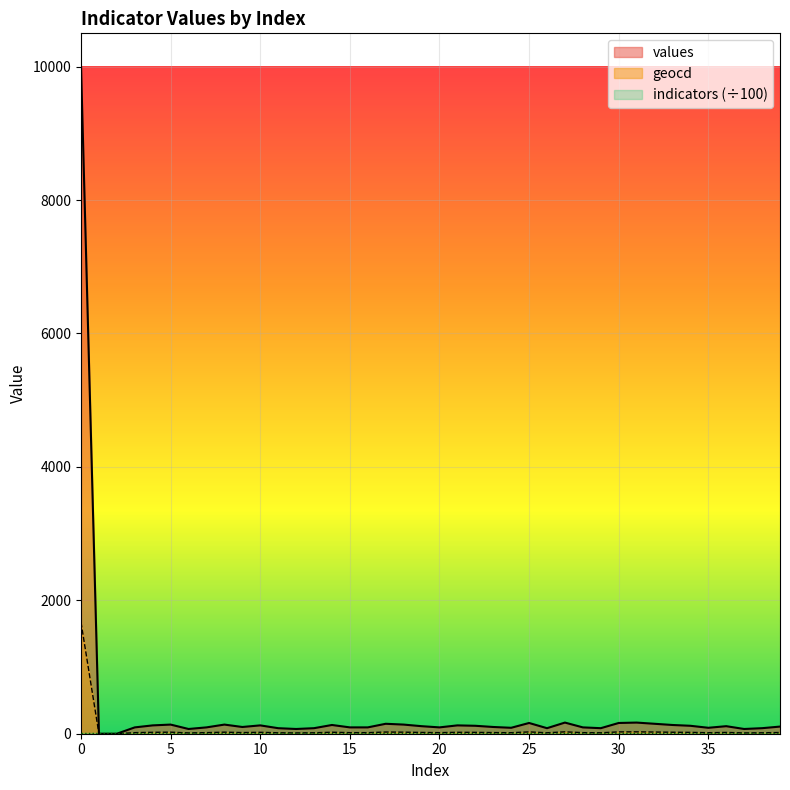

How many data points does each series have?

40